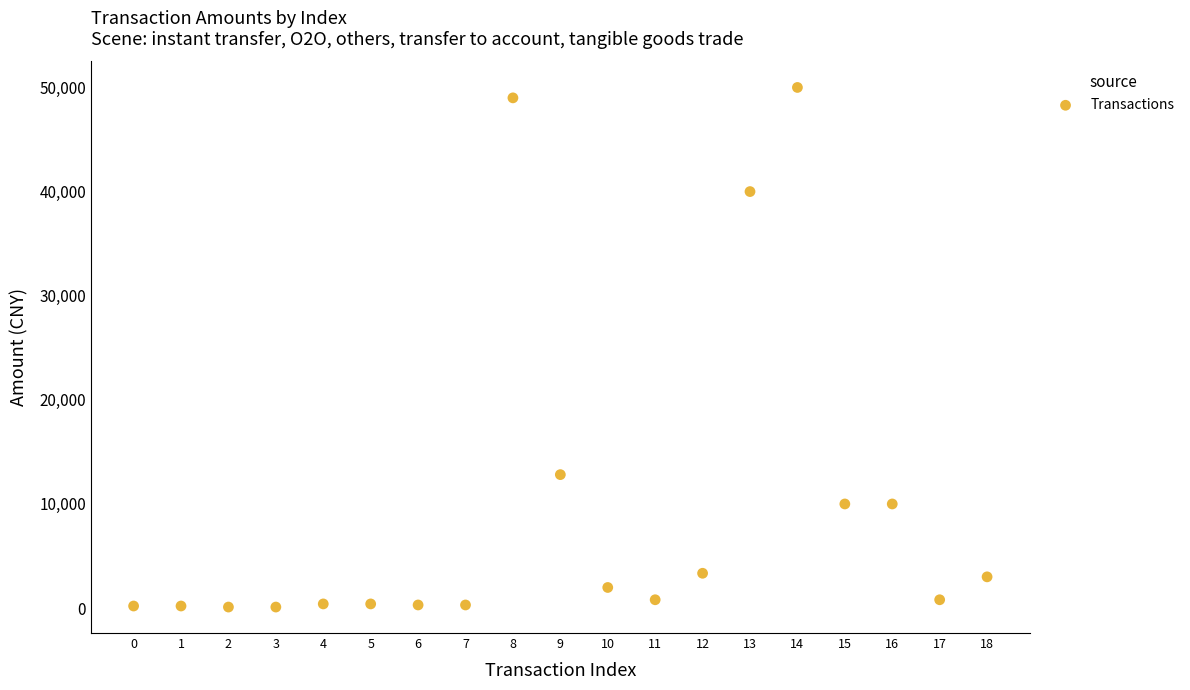

What Y value in the scatter plot is closest to 25050?

12817.3